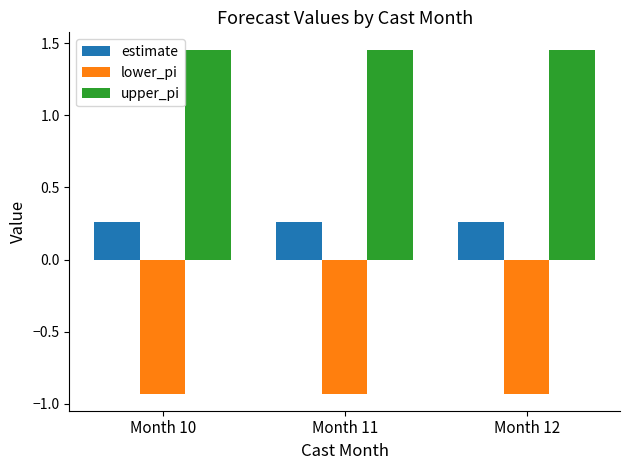

The value of estimate at Month 10 is 0.5. True or false?

False